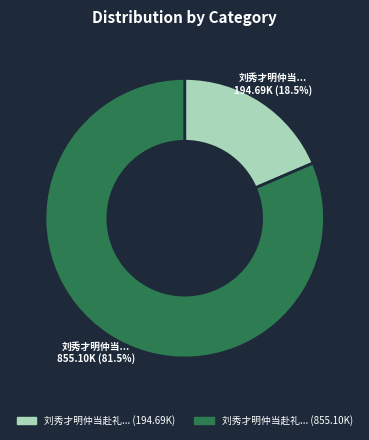

Is there a majority slice in this chart?

Yes